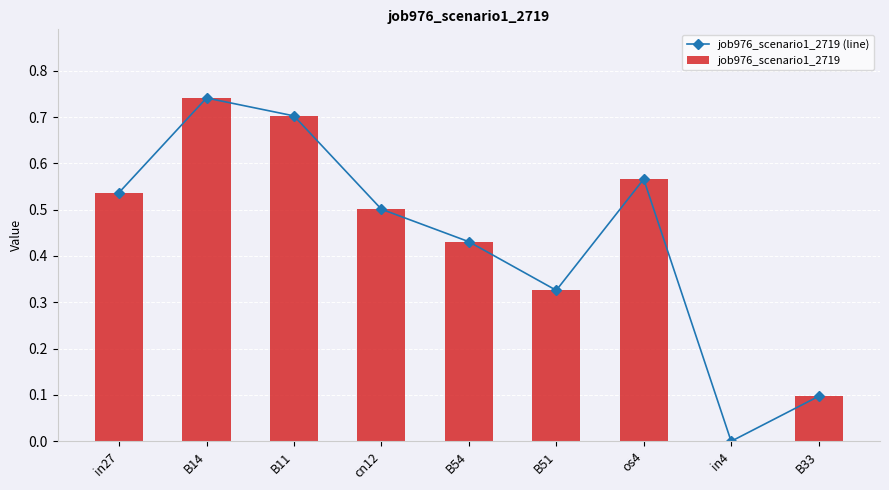

What are all the series names shown in the legend?

job976_scenario1_2719 (line), job976_scenario1_2719